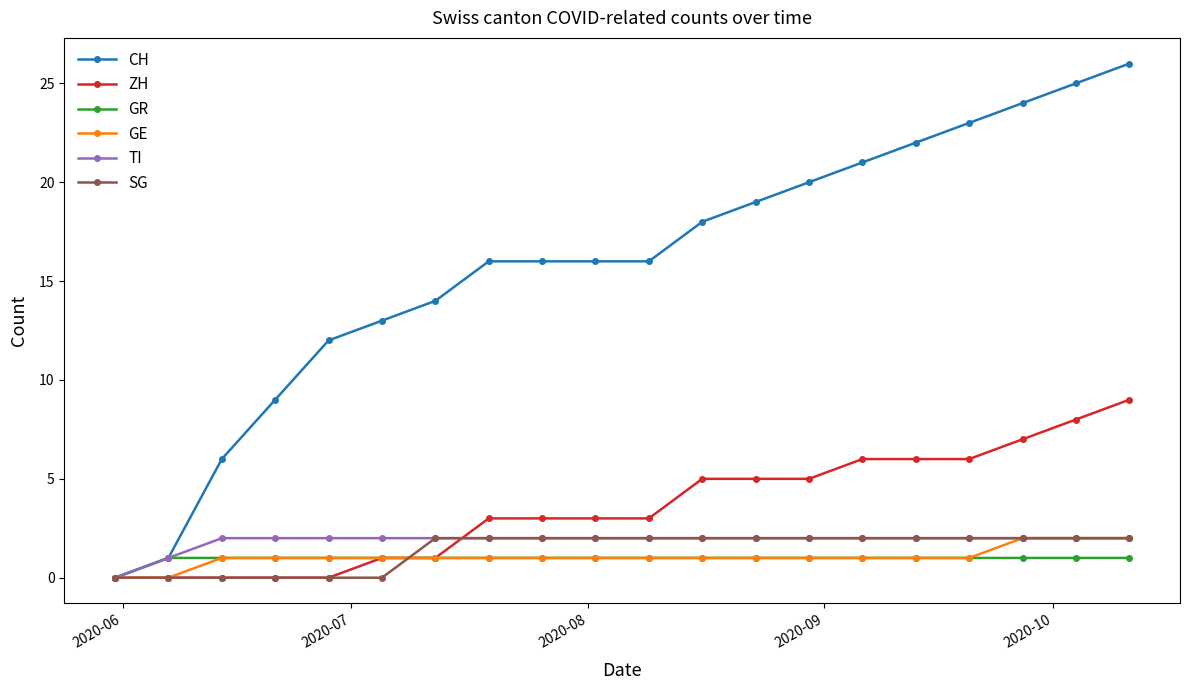

Is this an area chart (filled region under the line)?

No